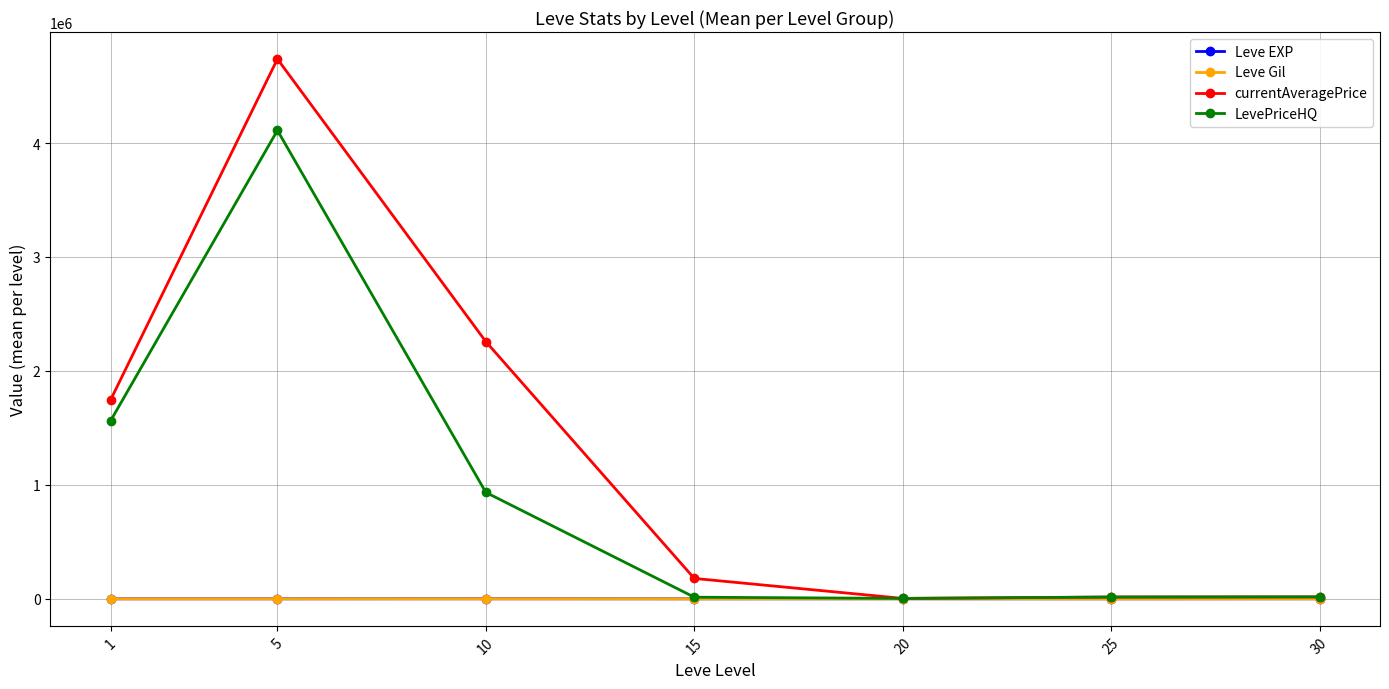

Which category has the highest value in the currentAveragePrice series?

5